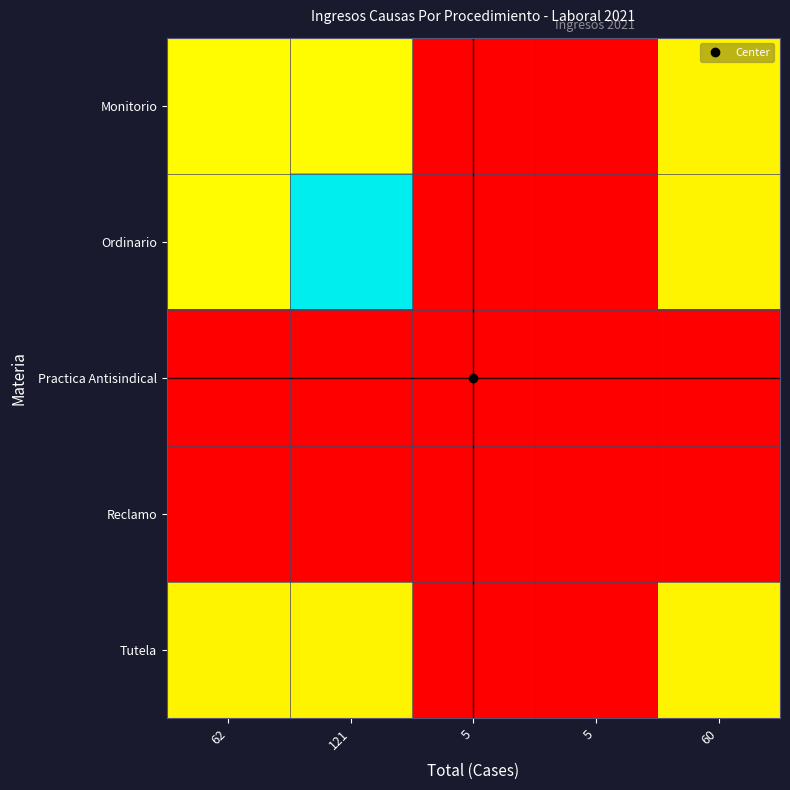

Rank the series at 121 from lowest to highest value.

Practica Antisindical, Reclamo, Tutela, Monitorio, Ordinario